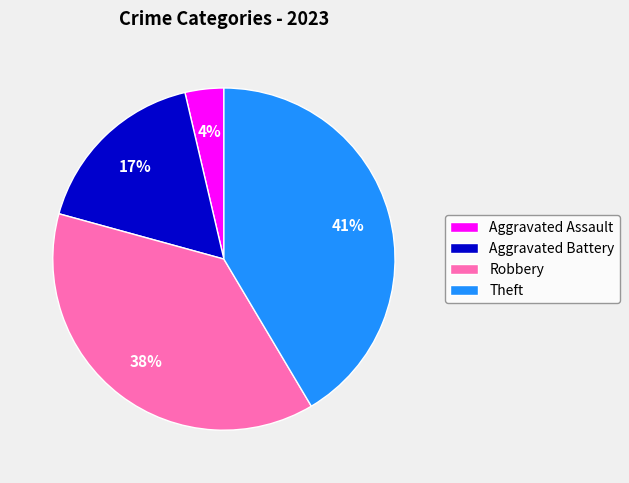

Count the number of slices in the pie.

4